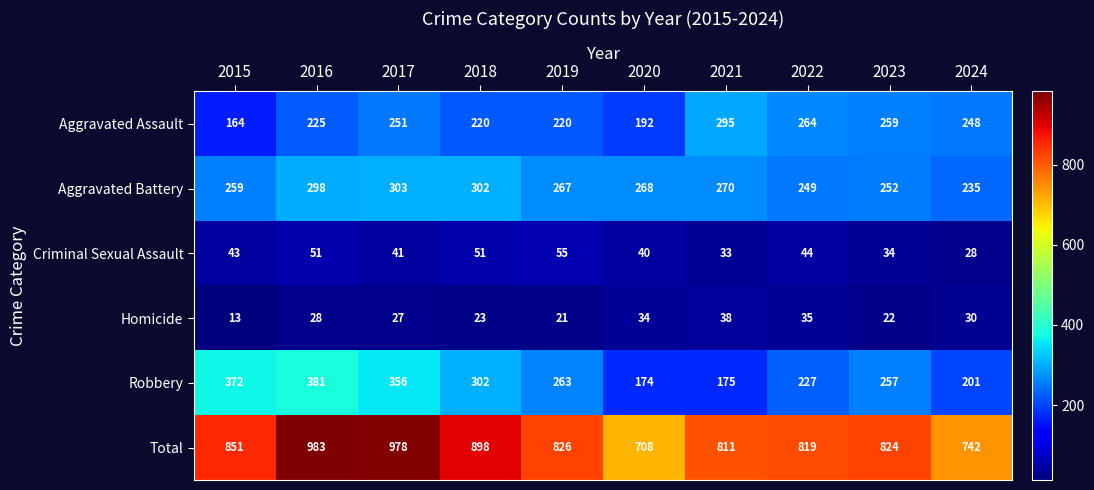

What is the minimum value shown in the chart?

13